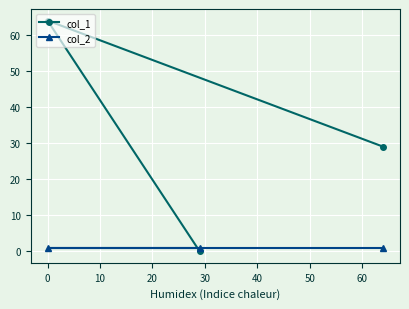

List the series in order of their overall mean, highest first.

col_1, col_2